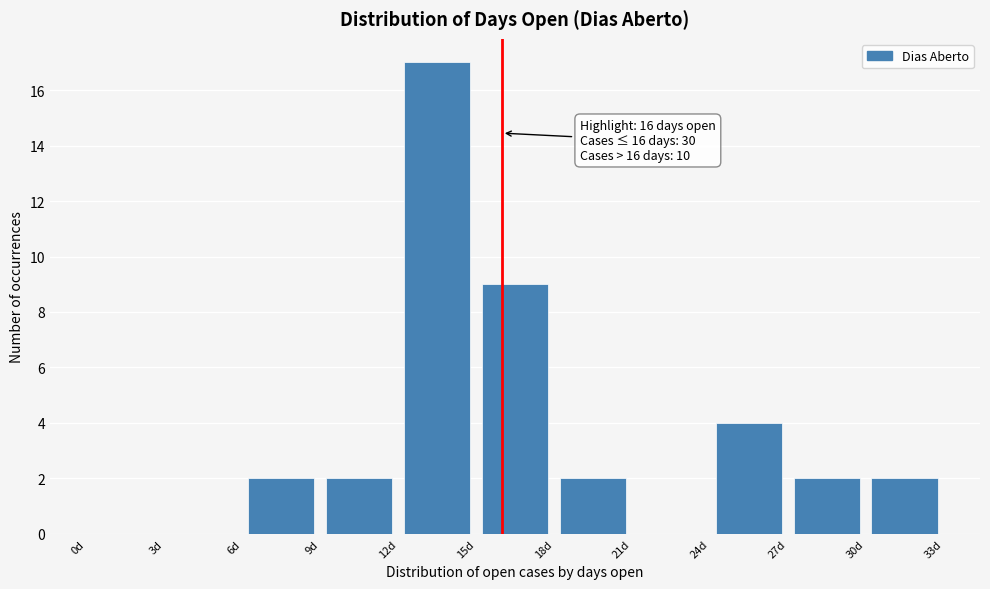

Which range on the x-axis has the tallest bar?

12 to 15